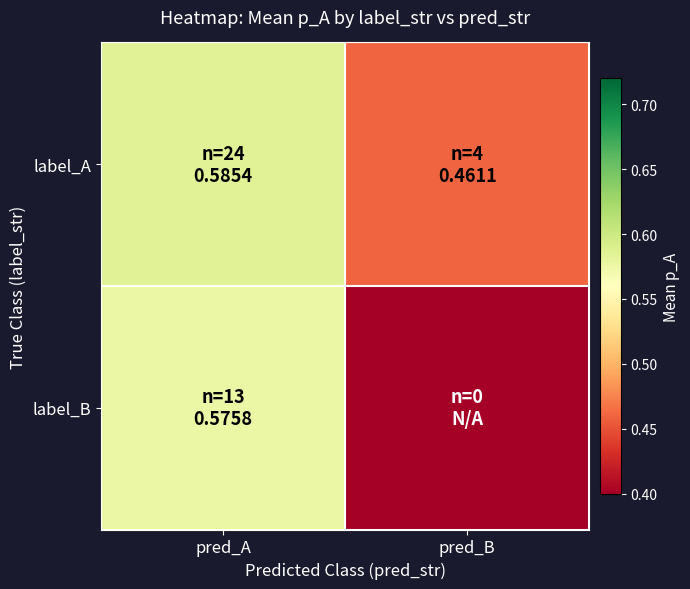

Reading left to right, what are all the values shown in this chart?

label_A: pred_A=0.6	pred_B=0.5
label_B: pred_A=0.6	pred_B=0.0